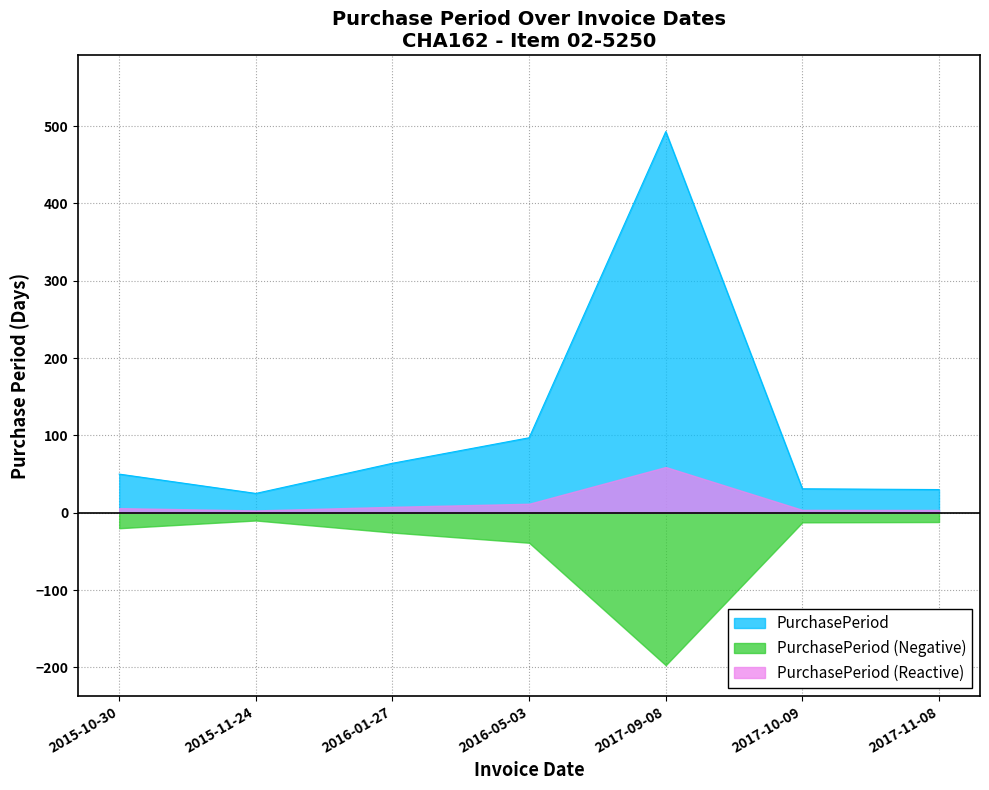

What position from the right is 2017-09-08?

3